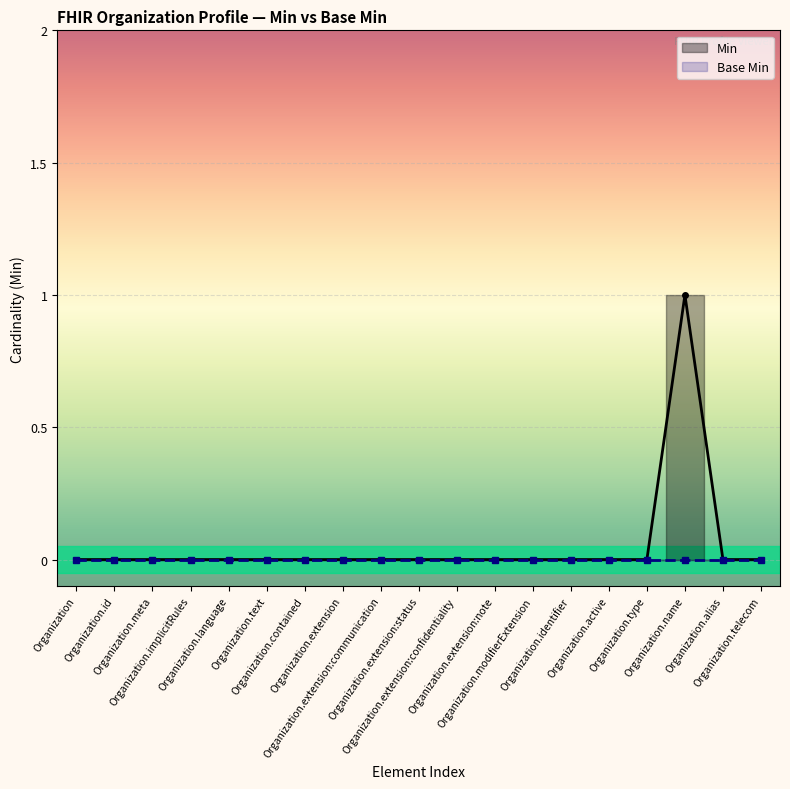

What is the maximum value shown in the chart?

1